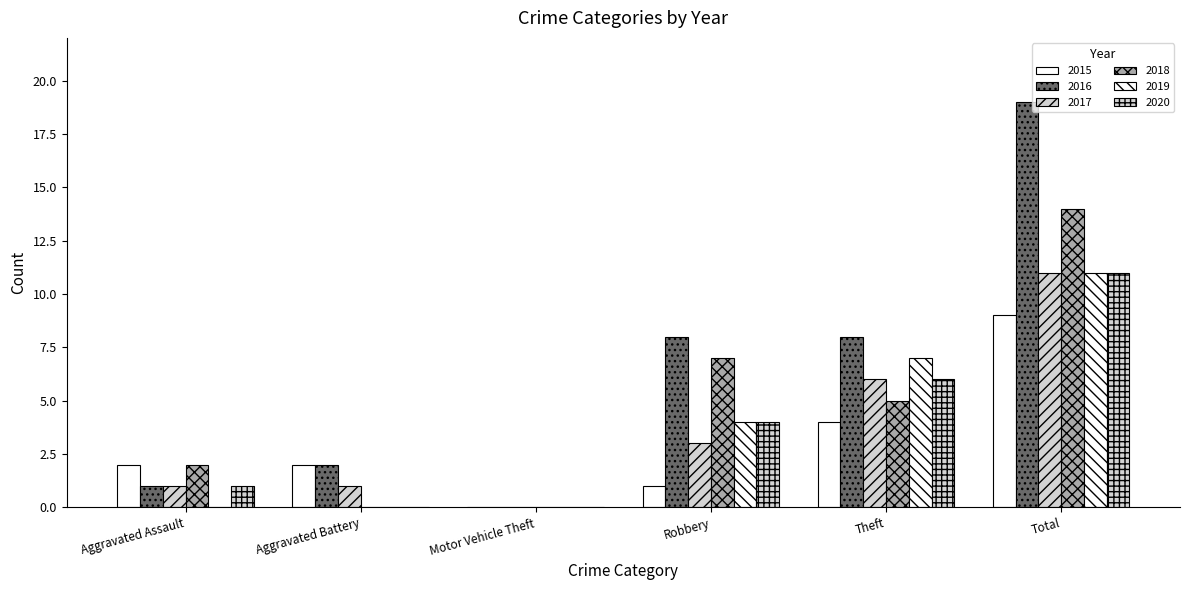

What is the sum of the 2015 values at Robbery and Aggravated Assault?

3